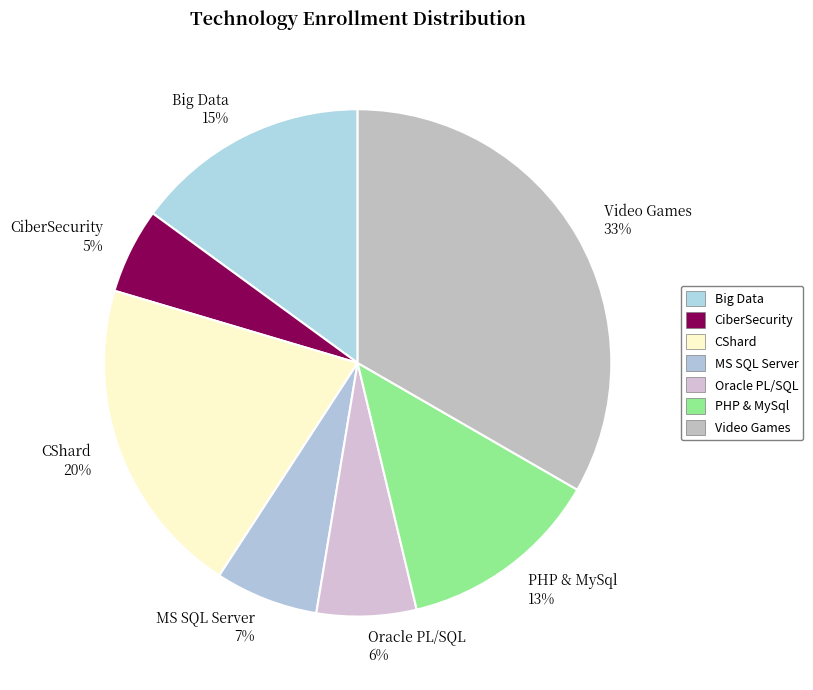

To the nearest percent, what is the average slice percentage?

14%